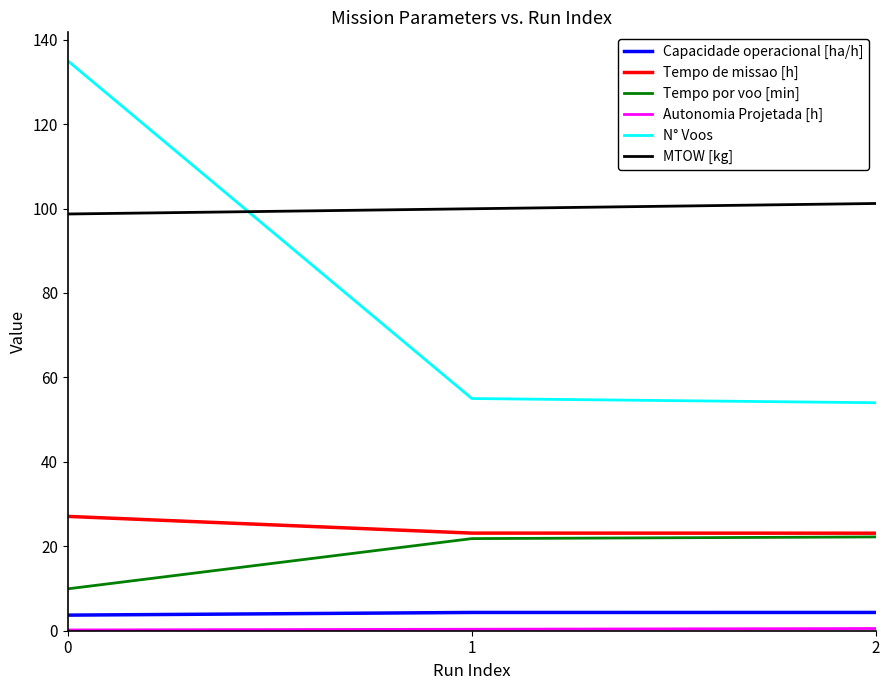

How many lines are shown in the chart?

6